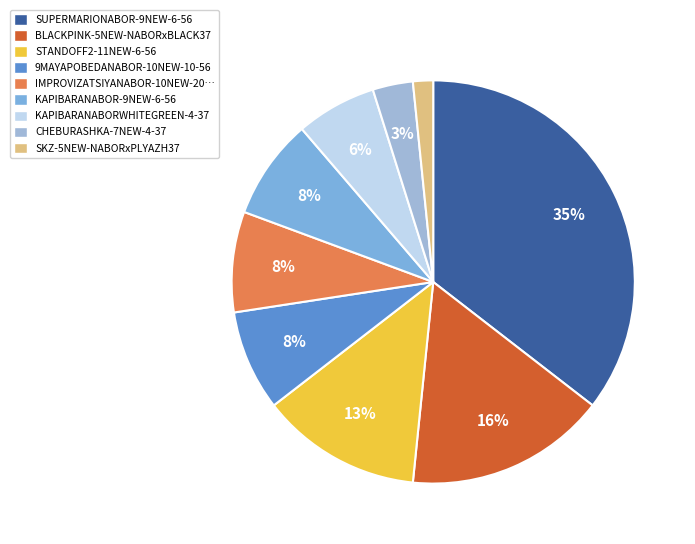

Count the number of slices in the pie.

9